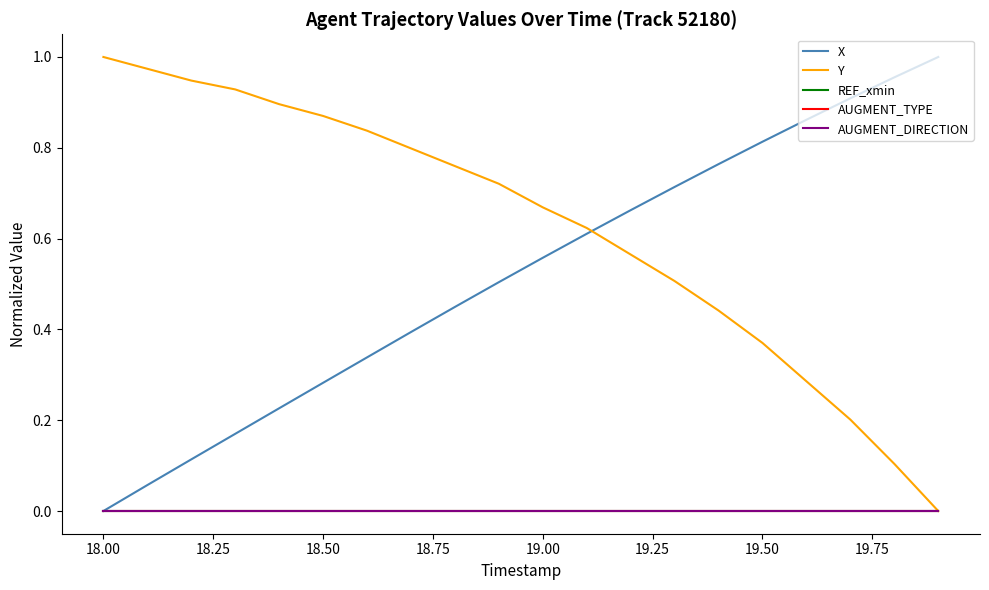

True or false: REF_xmin has more than 0 points higher than both neighbors.

False